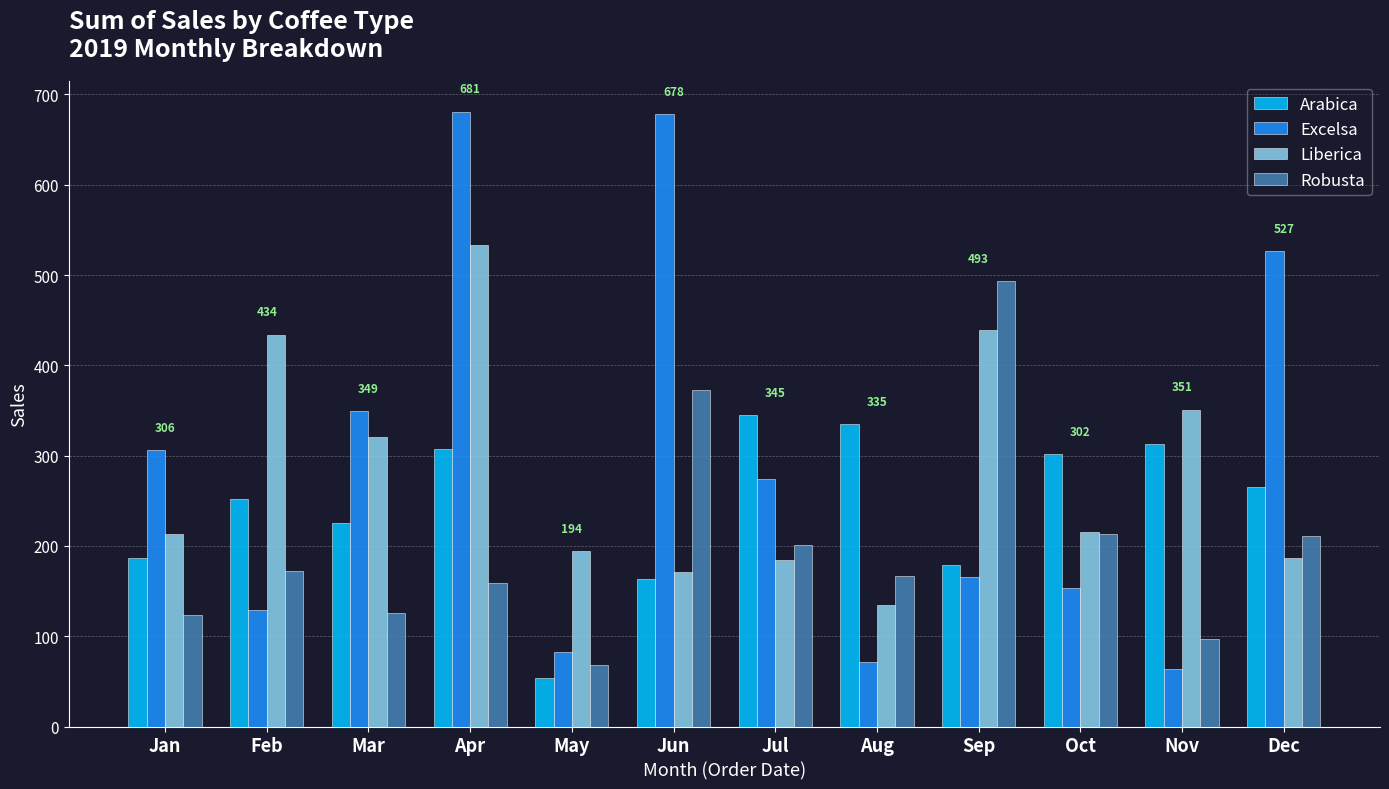

Between Feb and Sep, which series saw the biggest shift?

Robusta